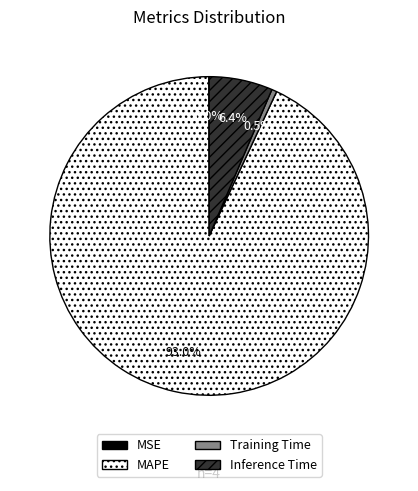

Which slice is the largest?

MAPE